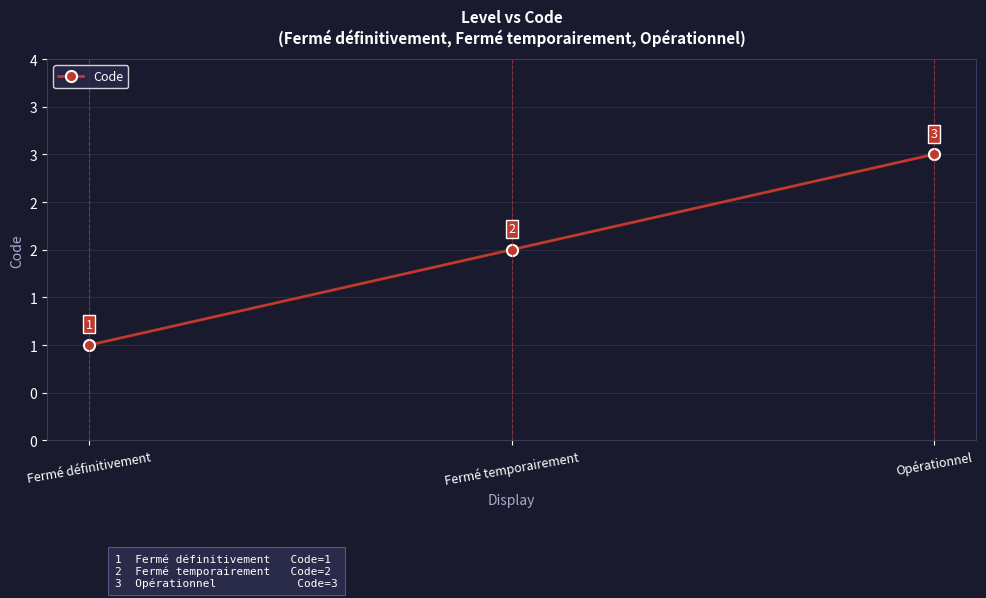

Which label corresponds to the smallest value in the chart?

Fermé définitivement